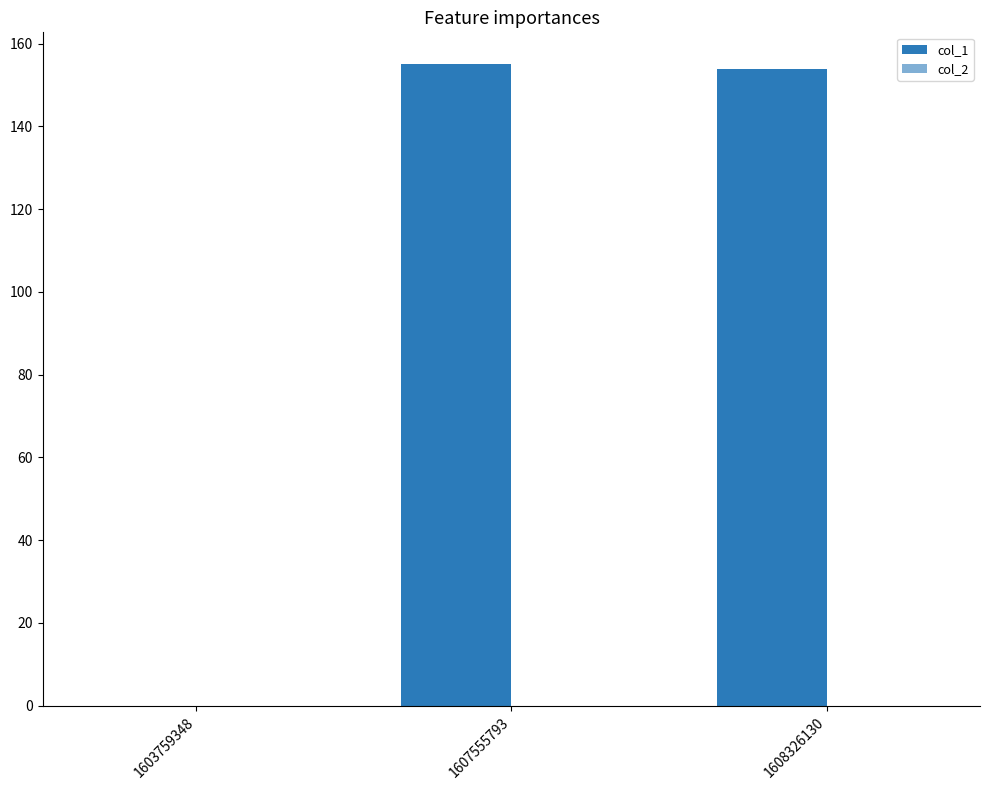

Count the number of data series in this chart.

1